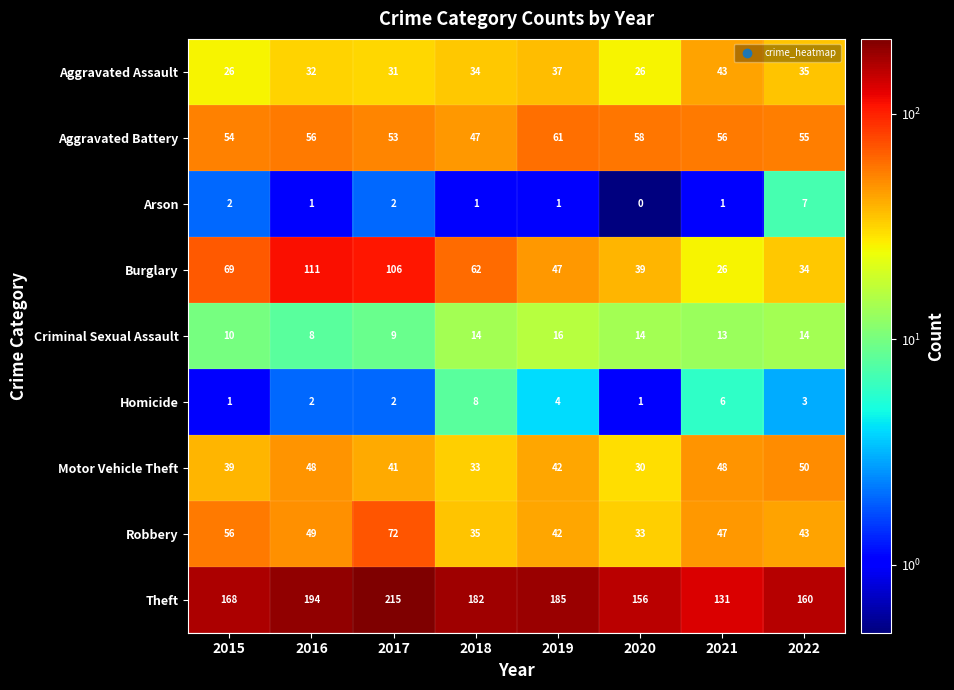

Is it true that Motor Vehicle Theft equals 48 at 2016?

True